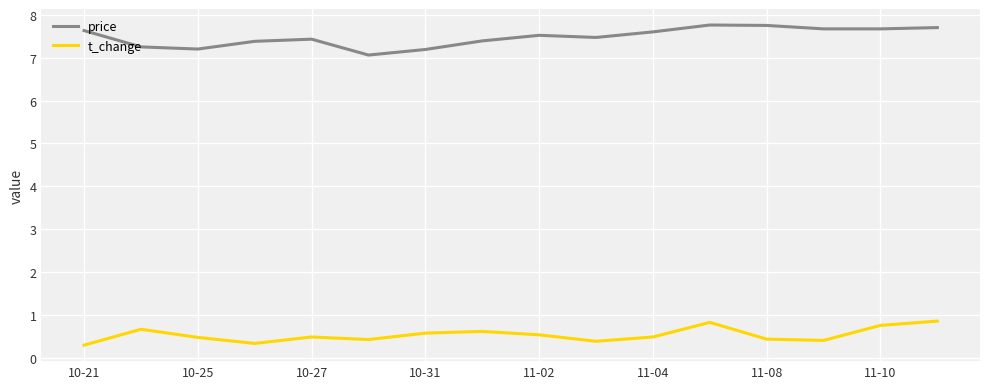

Rank the series by their maximum value, from highest to lowest.

price, t_change